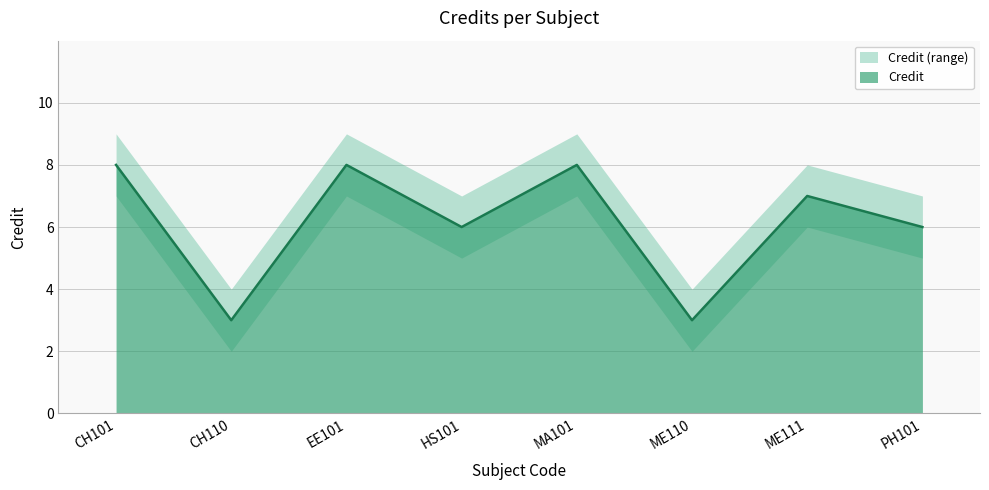

How many values are between 6 and 8?

6